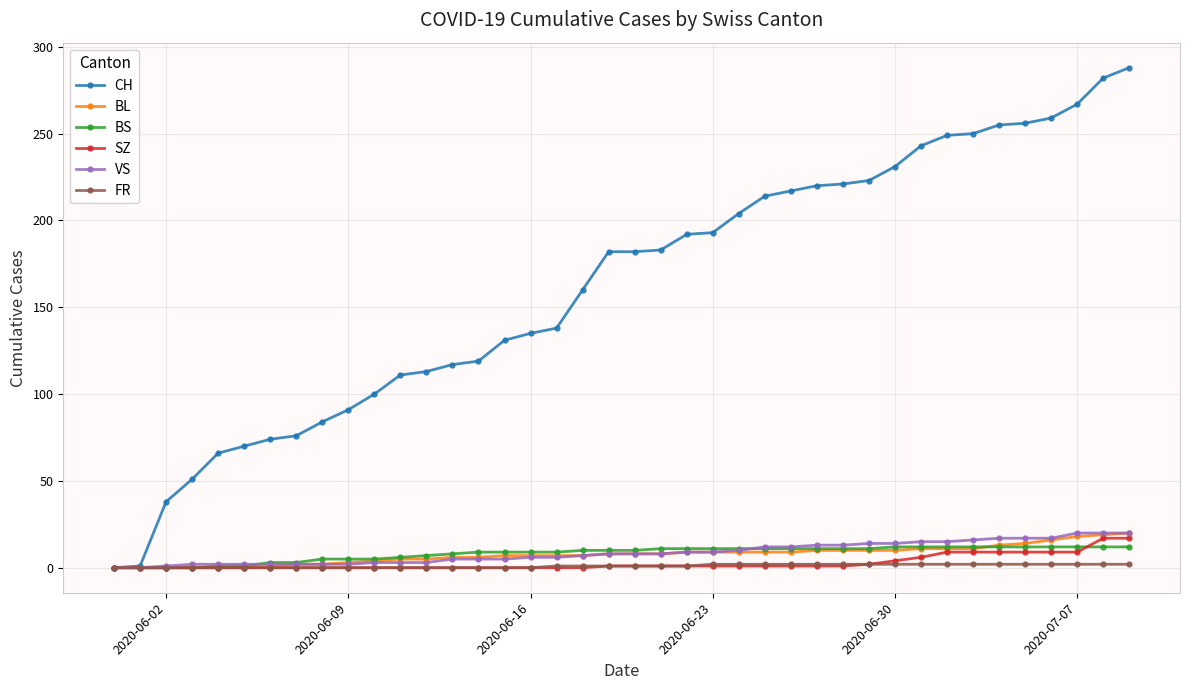

How many series are shown in this chart?

6